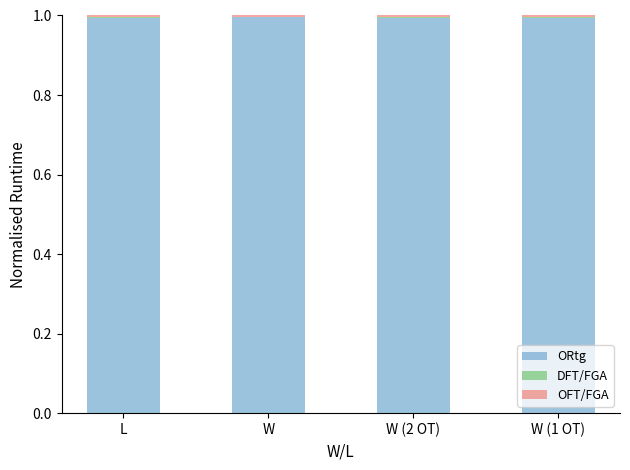

The ORtg series shows 1.0 at W (2 OT). True or false?

True